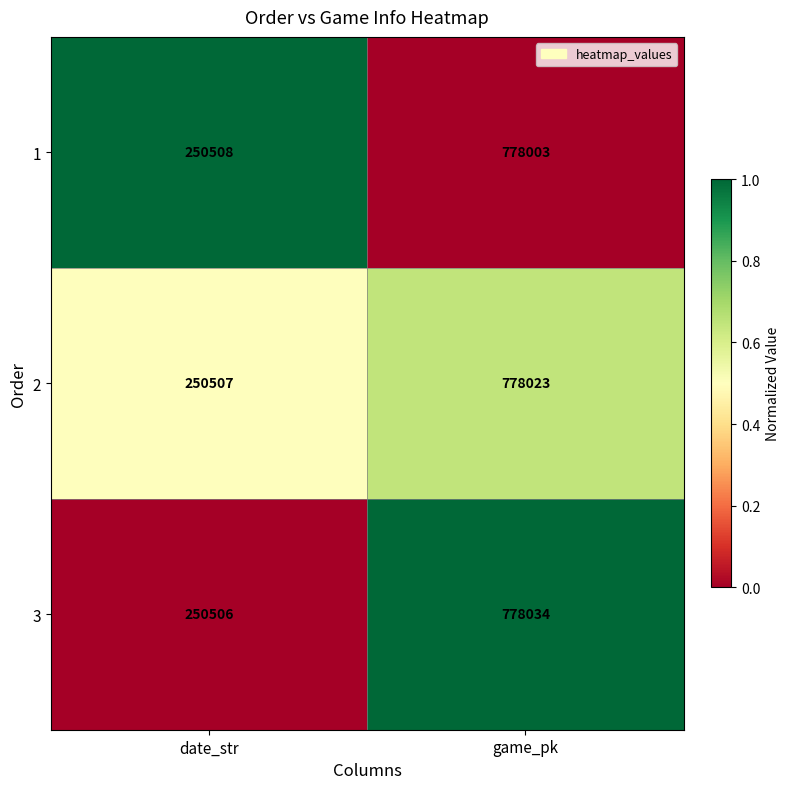

What is the sum of the 2 values at date_str and game_pk?

1028530